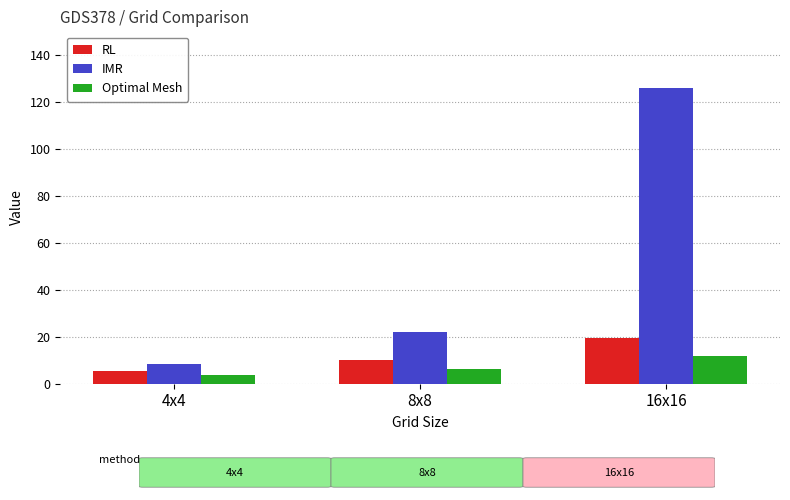

List the series in order of their peak value, lowest first.

Optimal Mesh, RL, IMR